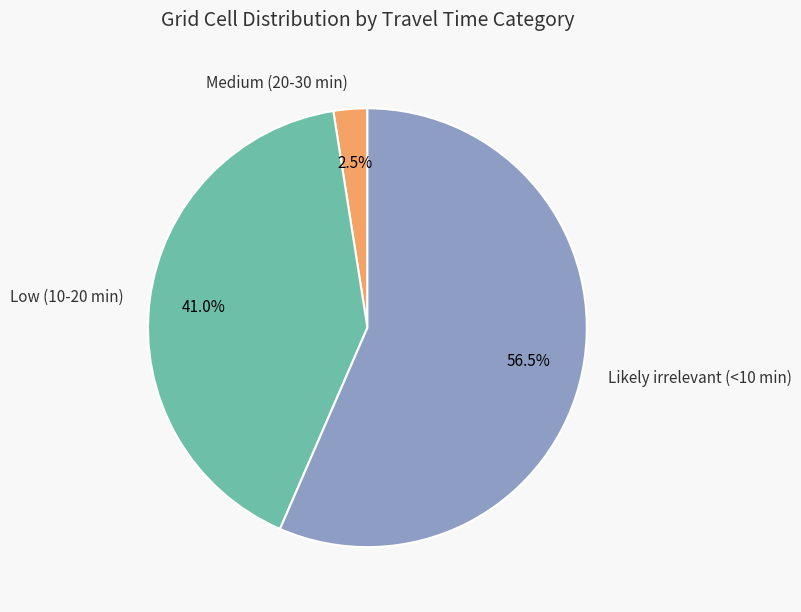

Which category accounts for the majority?

Likely irrelevant (<10 min)